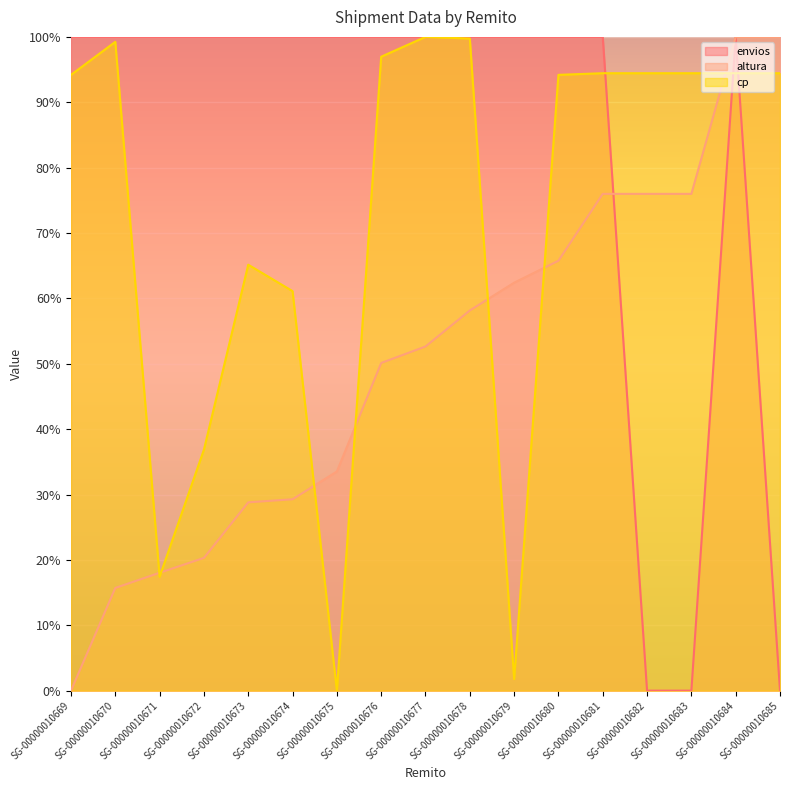

Where is altura nearest to the value 50?

SG-00000010676